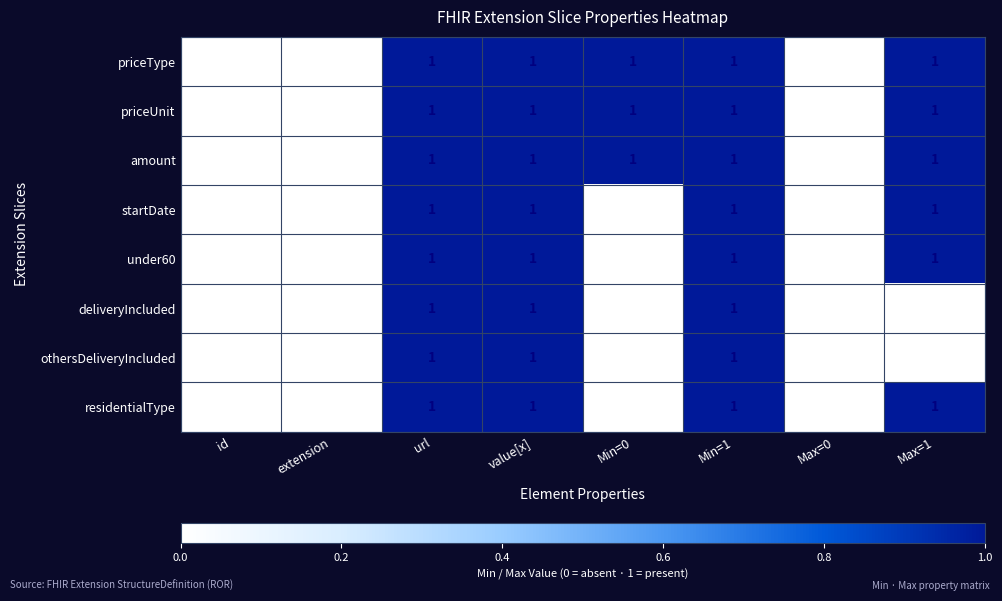

How many startDate values are between 0 and 1?

8